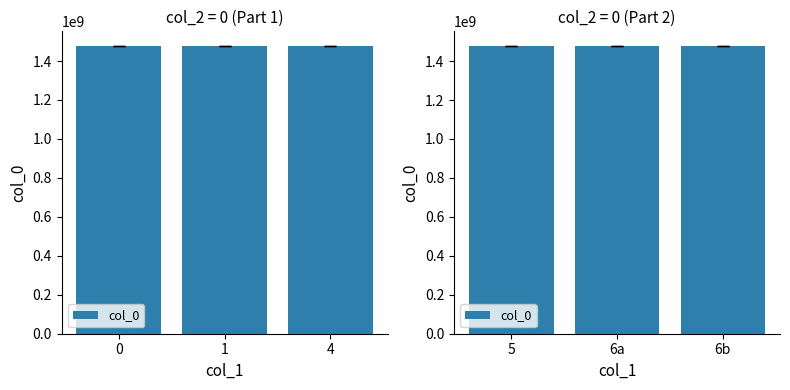

What is the change in value from 5 to 6a?

+3590